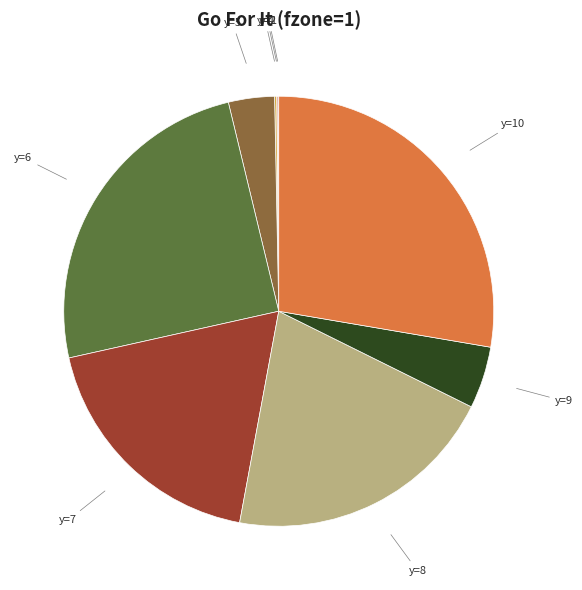

Which category has the smallest portion of the pie?

y=3